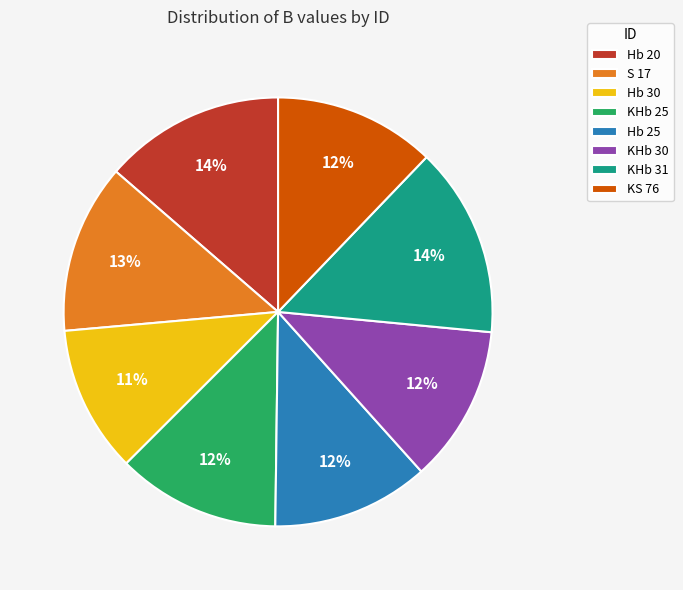

Which slice is the smallest?

Hb 30